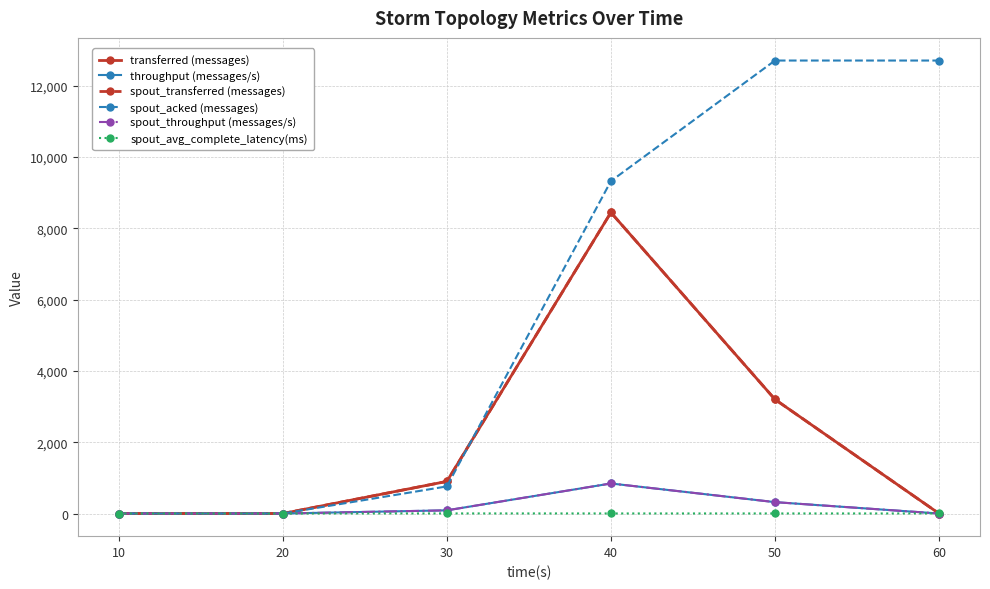

What is the sum of the throughput (messages/s) values at 60 and 40?

842.0